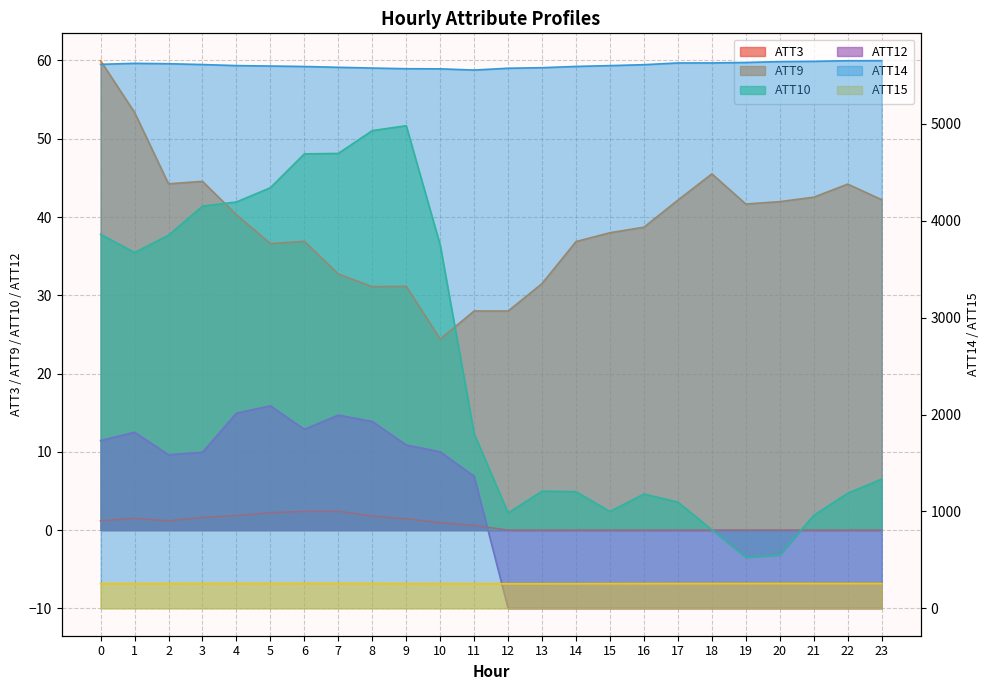

How many lines are shown in the chart?

6